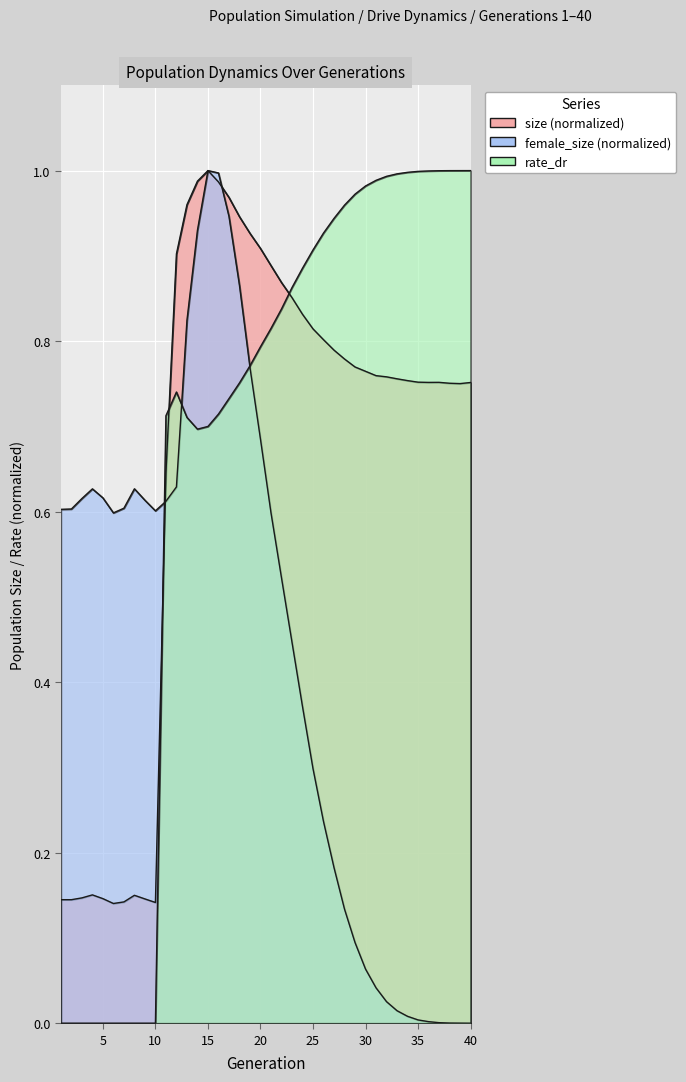

List the series in order of their peak value, lowest first.

rate_dr, size, female_size